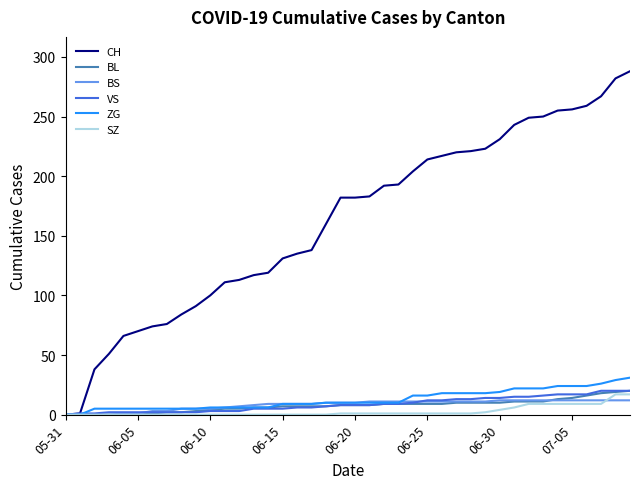

Which series has the largest range (max minus min)?

CH